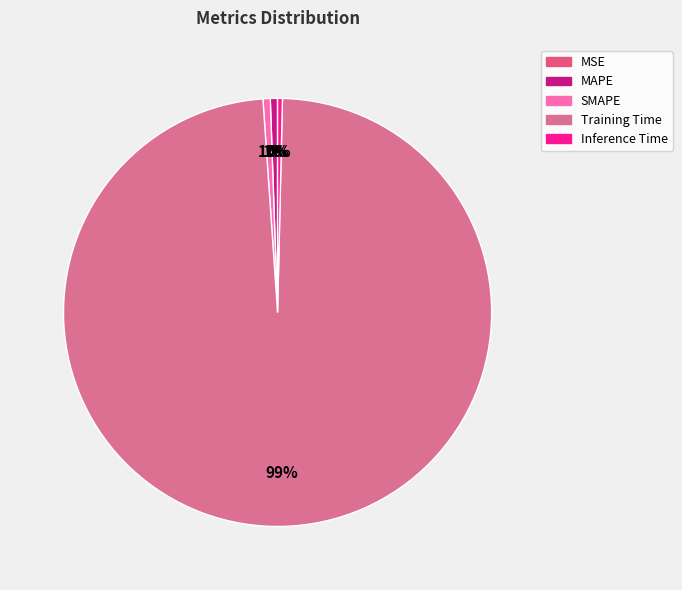

Does MSE account for over 50% of the chart?

No